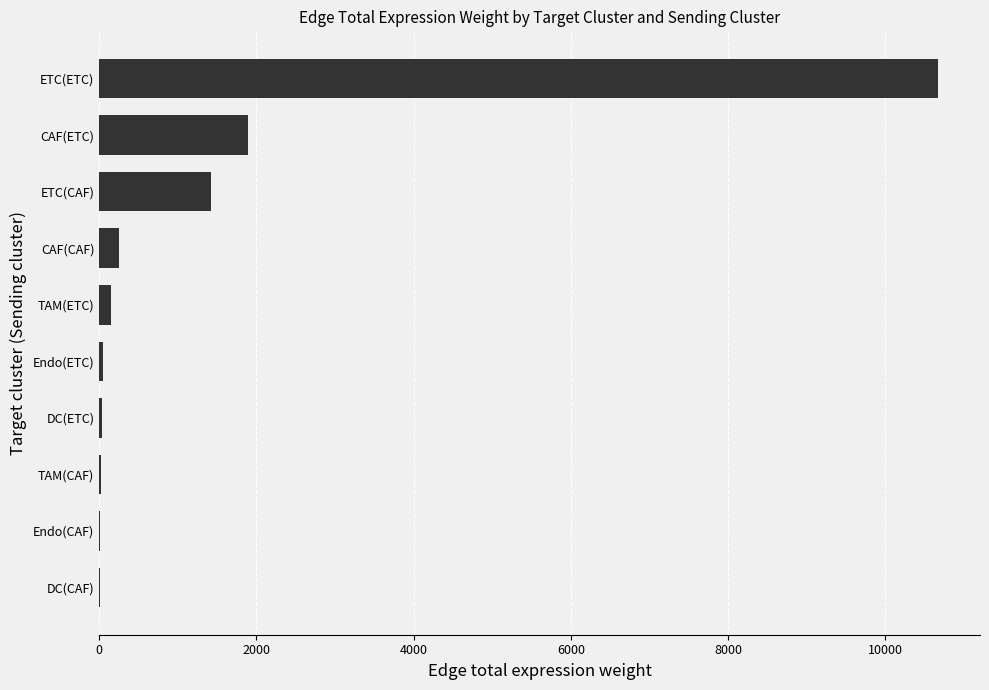

How many categories are shown in the chart?

10